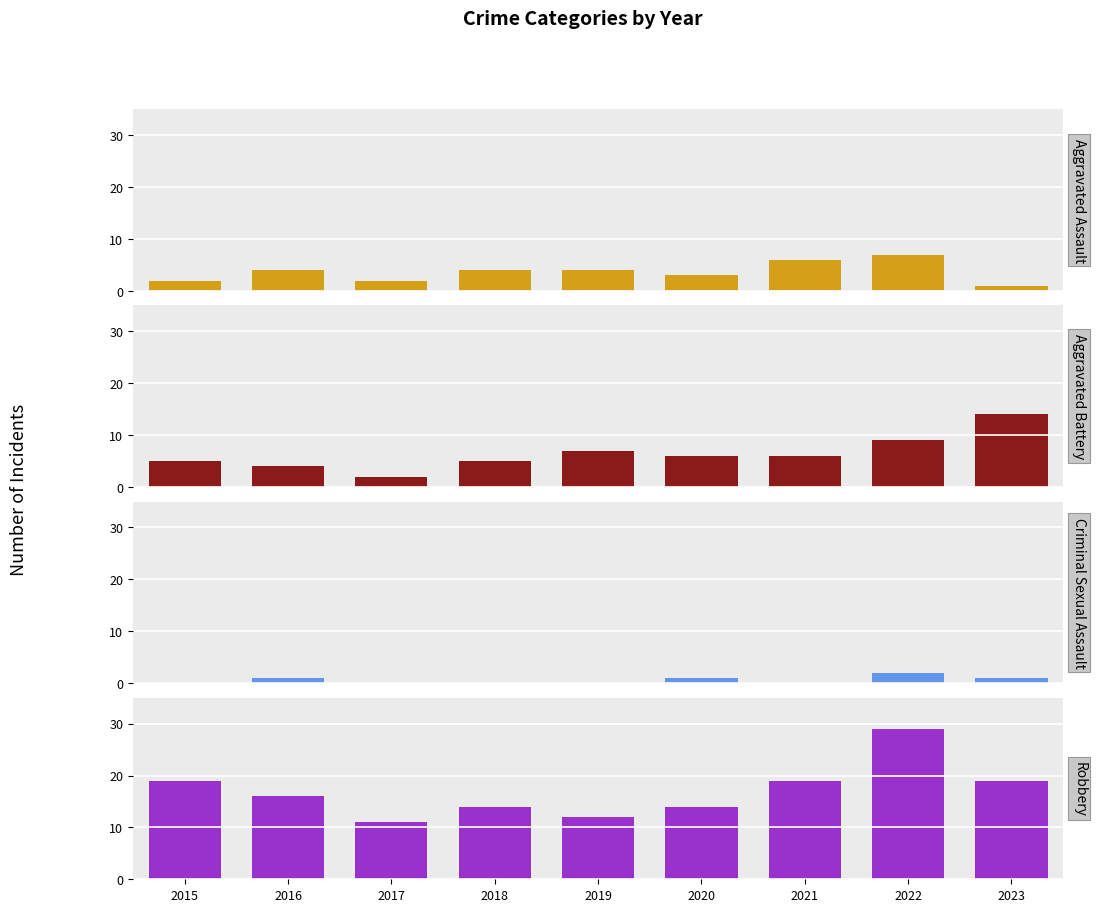

What position from the right is 5?

3